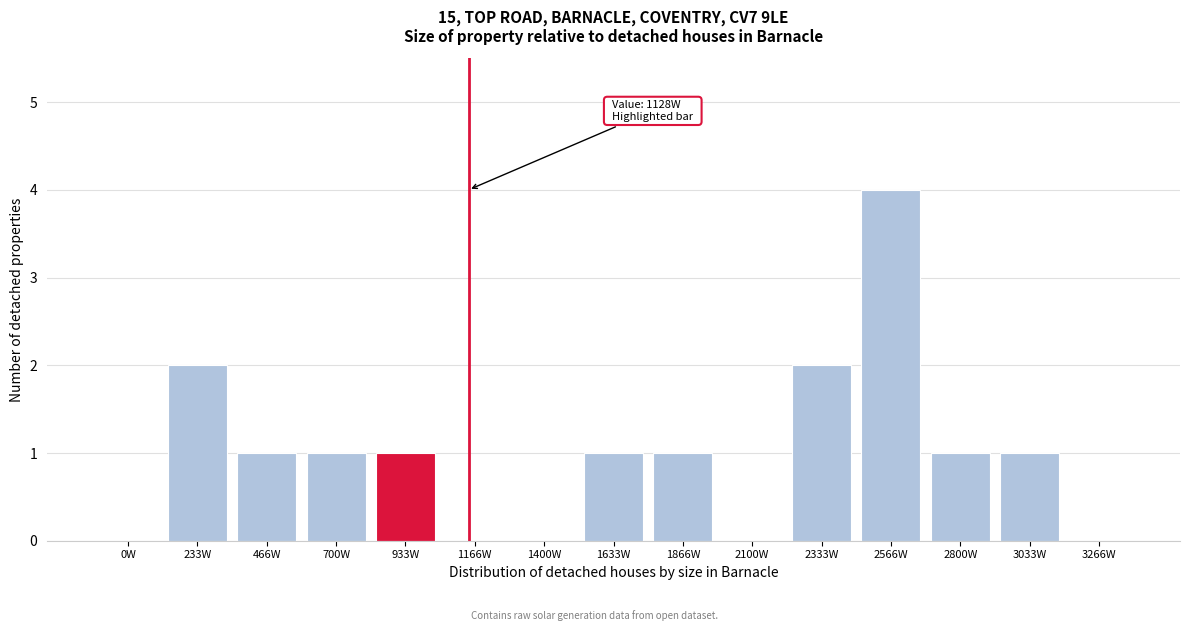

Reading left to right, transcribe all the data shown in this chart.

0W=0	233W=2	466W=1	700W=1	933W=1	1166W=0	1400W=0	1633W=1	1866W=1	2100W=0	2333W=2	2566W=4	2800W=1	3033W=1	3266W=0